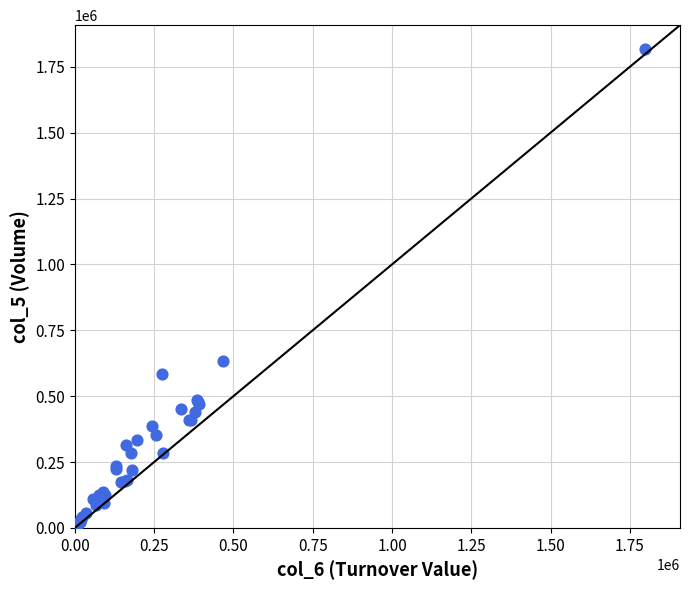

What Y value in the scatter plot is closest to 909000?

632000